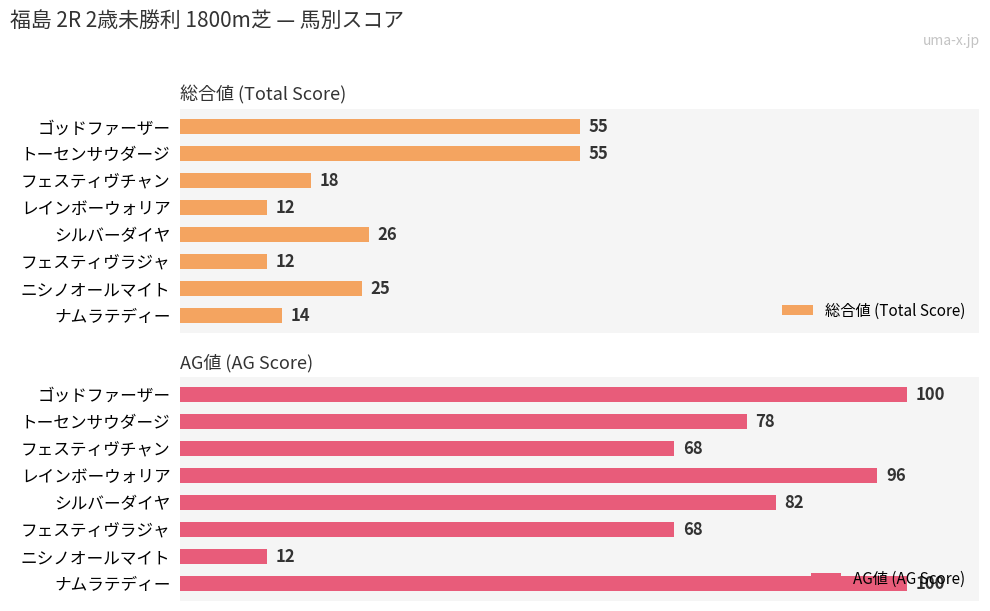

Which category has the lowest value in the AG値 (AG Score) series?

ニシノオールマイト